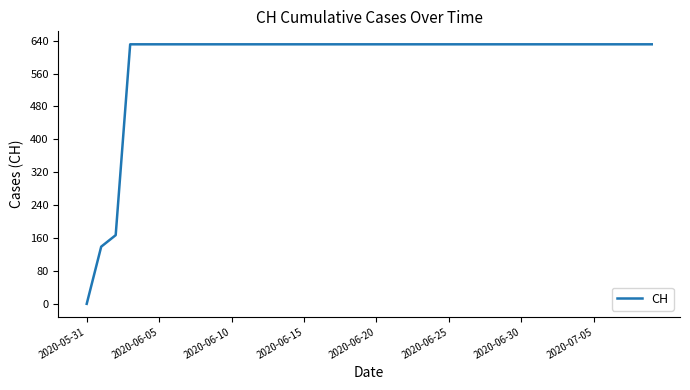

What is the maximum value shown in the chart?

631